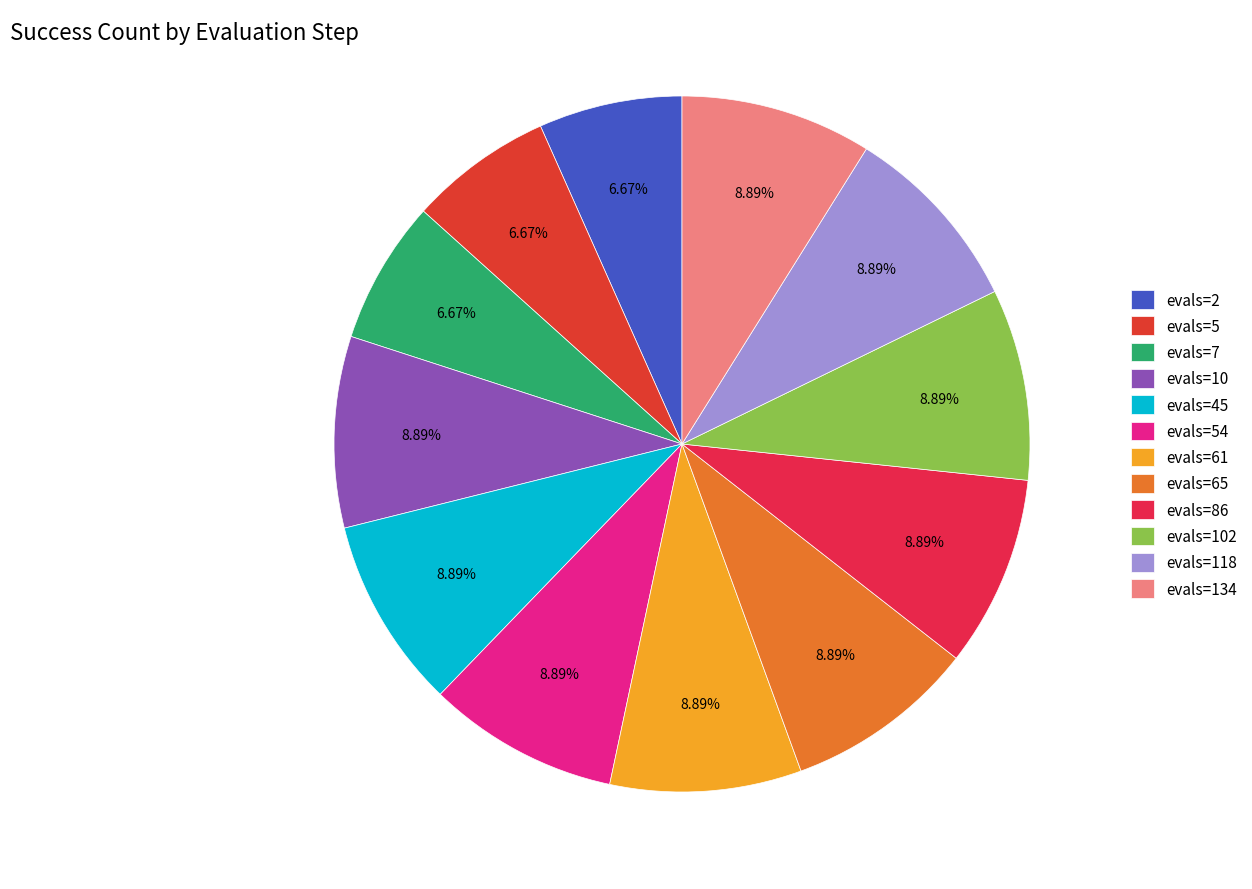

How much of the chart is everything except evals=102?

91.1%